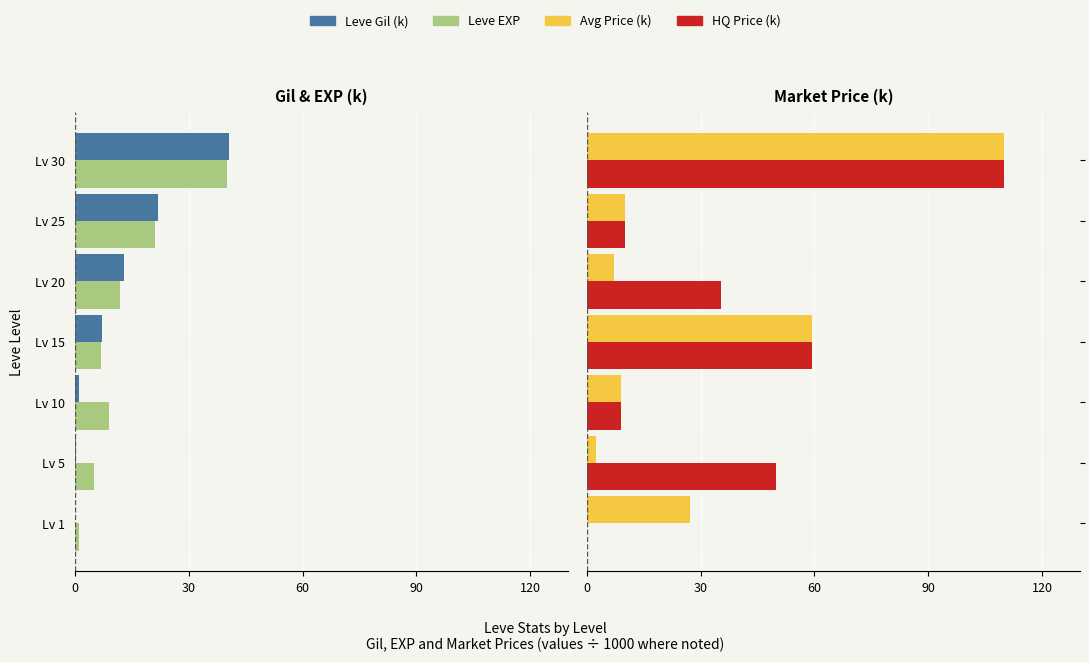

The value of HQ Price (k) at Lv 1 is -50.2. True or false?

False